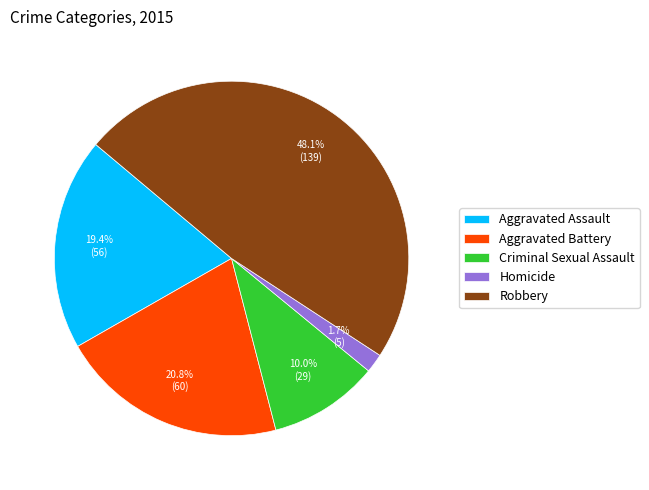

Does any single category account for the majority?

No